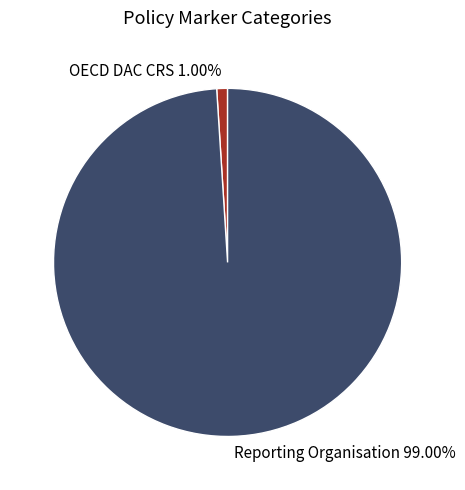

Rank the categories by value from lowest to highest.

OECD DAC CRS, Reporting Organisation